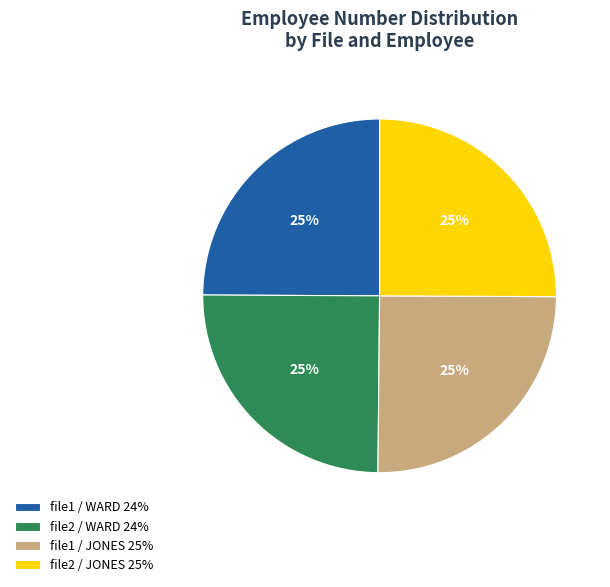

Is it true that file2 / JONES is 18% of the pie?

False